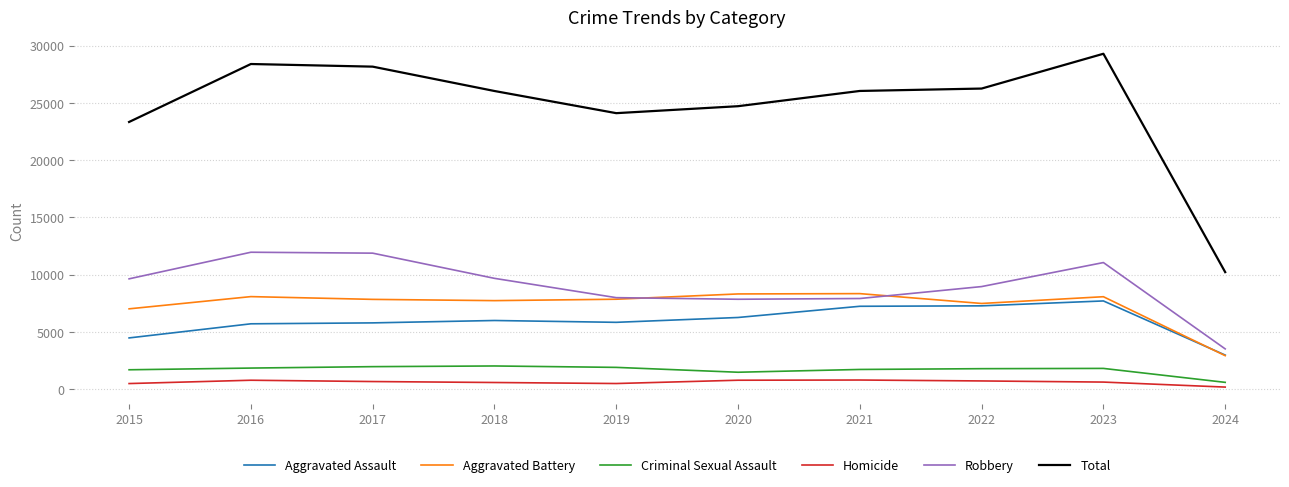

True or false: Homicide and Robbery cross at least once.

False